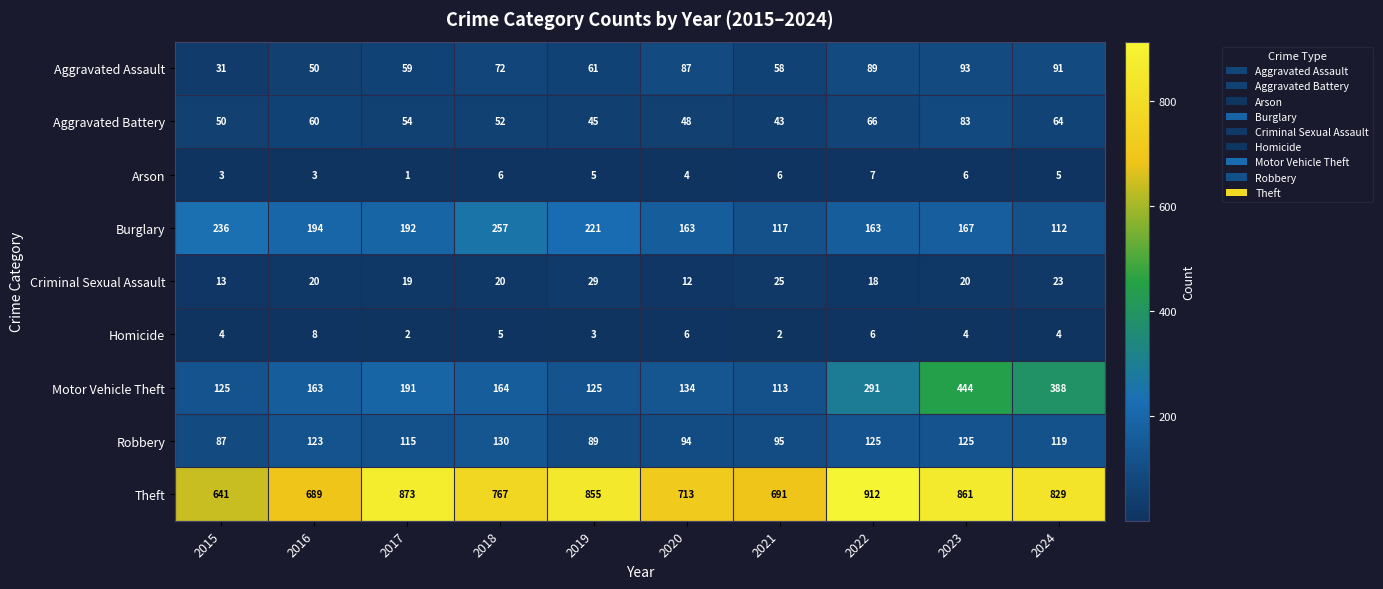

Which series has the largest range (max minus min)?

Motor Vehicle Theft